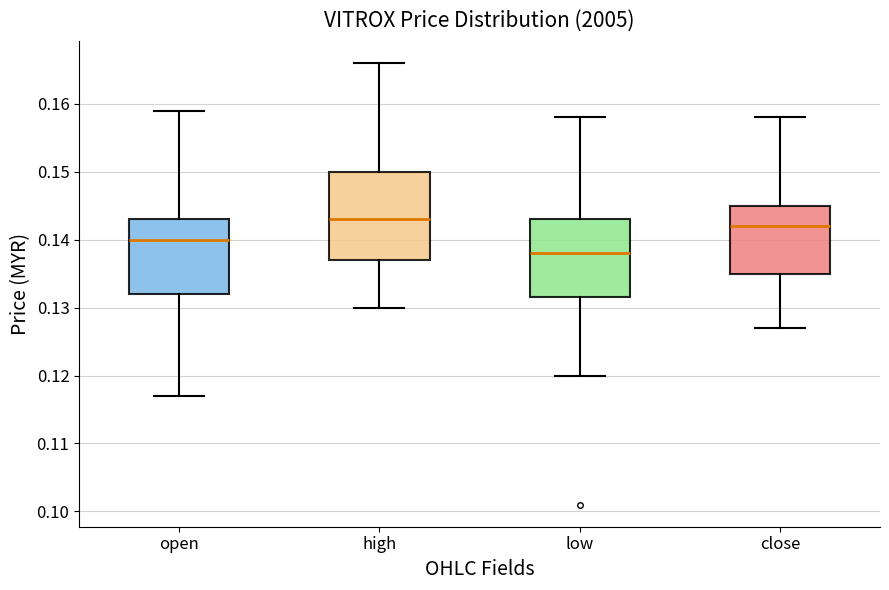

Reading left to right, read every box against the y-axis: the position of its median line, the range the box covers, and the ends of its whiskers. The values are not printed on the chart, so give them approximately, as read against the axis.

open: median 0.140, box 0.132 to 0.143, whiskers 0.117 to 0.159
high: median 0.143, box 0.137 to 0.150, whiskers 0.130 to 0.166
low: median 0.138, box 0.132 to 0.143, whiskers 0.120 to 0.158
close: median 0.142, box 0.135 to 0.145, whiskers 0.127 to 0.158